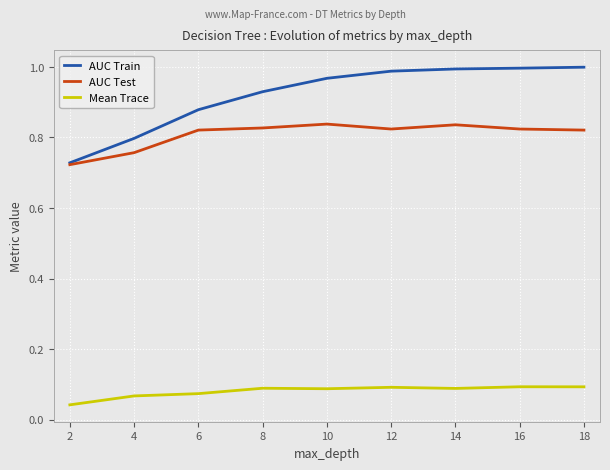

Which series changed the most between 2 and 18?

AUC Train